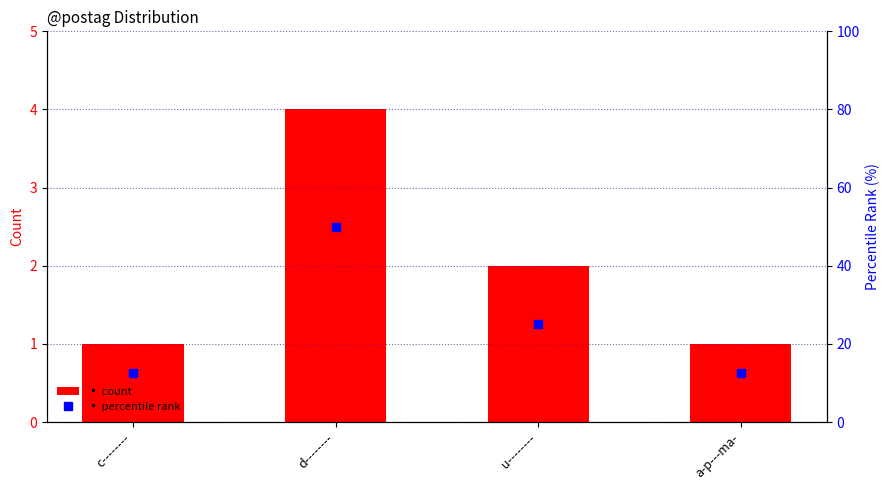

Reading left to right, transcribe all the data shown in this chart.

count: 1.0	4.0	2.0	1.0
percentile rank: 12.5	50.0	25.0	12.5